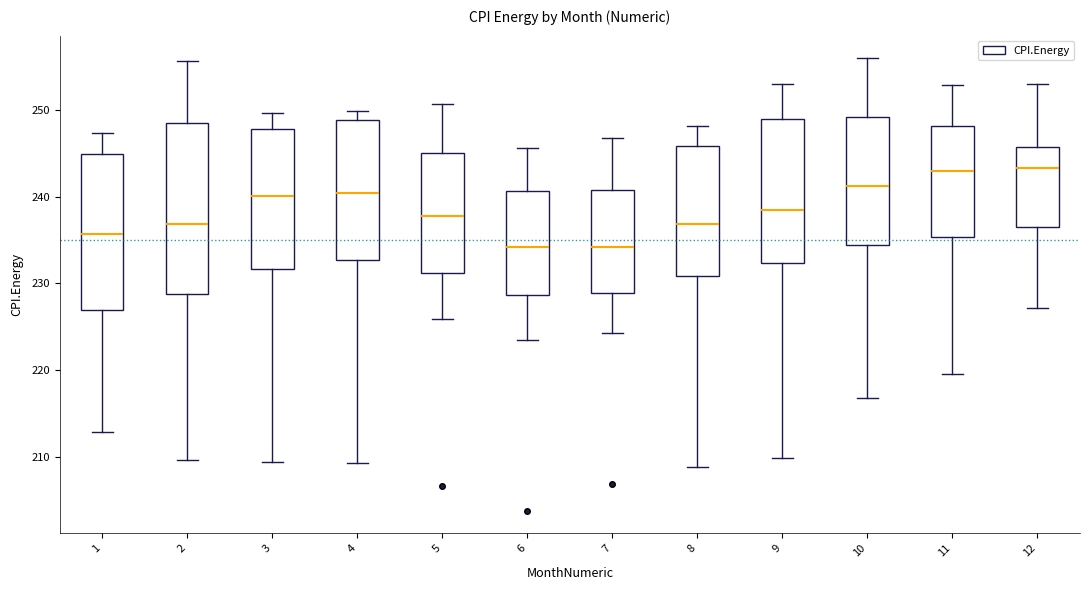

Where is the upper edge of the box at x = 11 on the y-axis? The values are not printed on the chart, so give them approximately, as read against the axis.

248